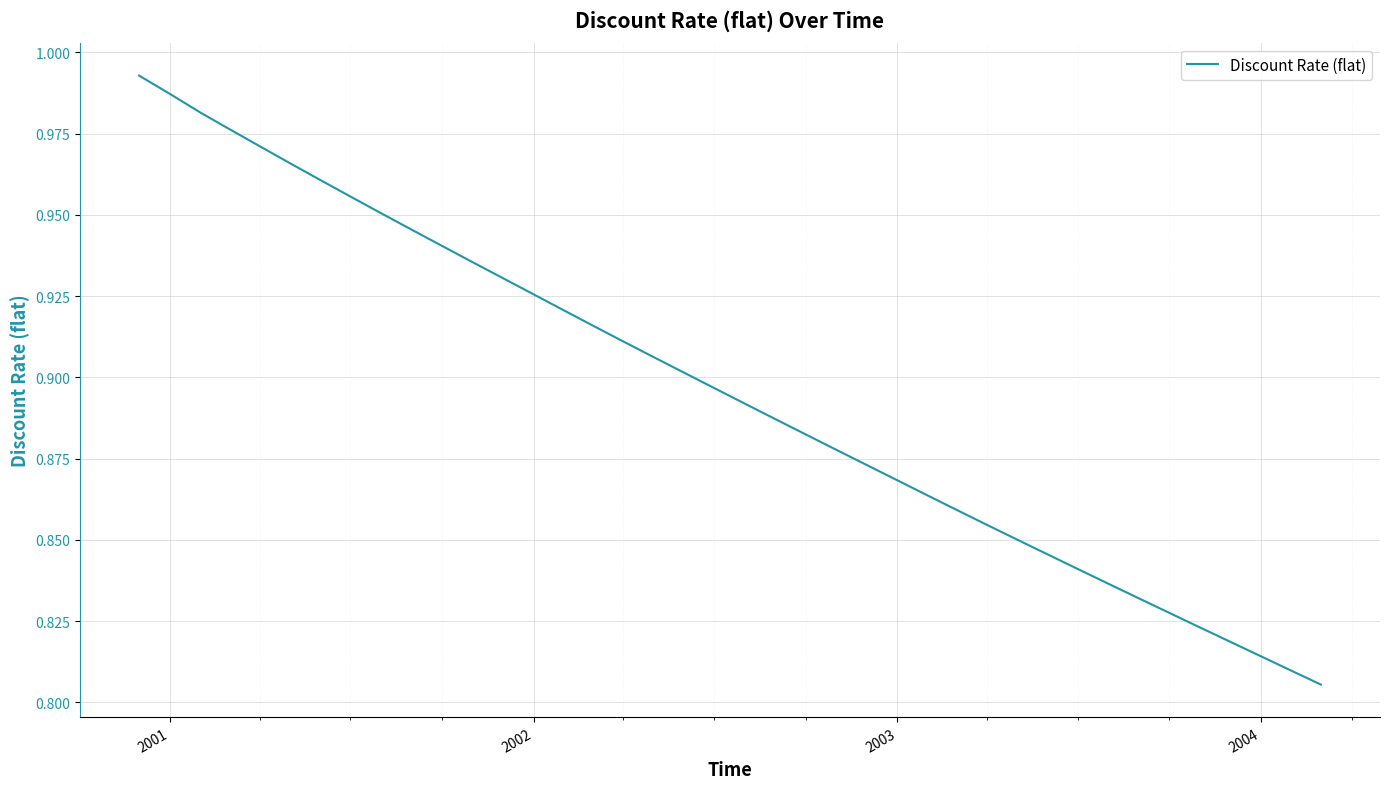

Is this an area chart (filled region under the line)?

No